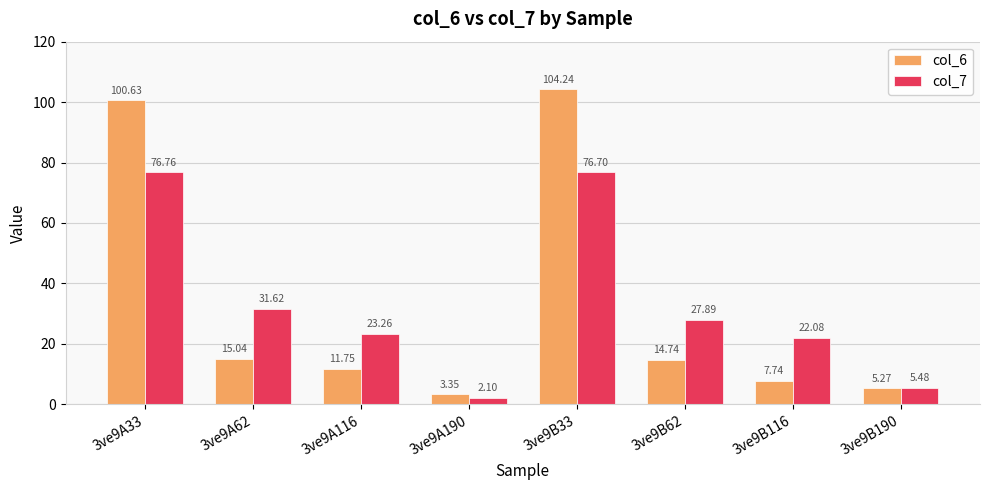

Rank the series at 3ve9B33 from highest to lowest value.

col_6, col_7